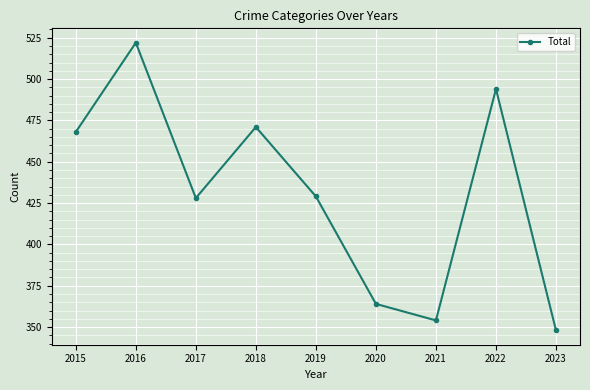

What is the maximum value shown in the chart?

522